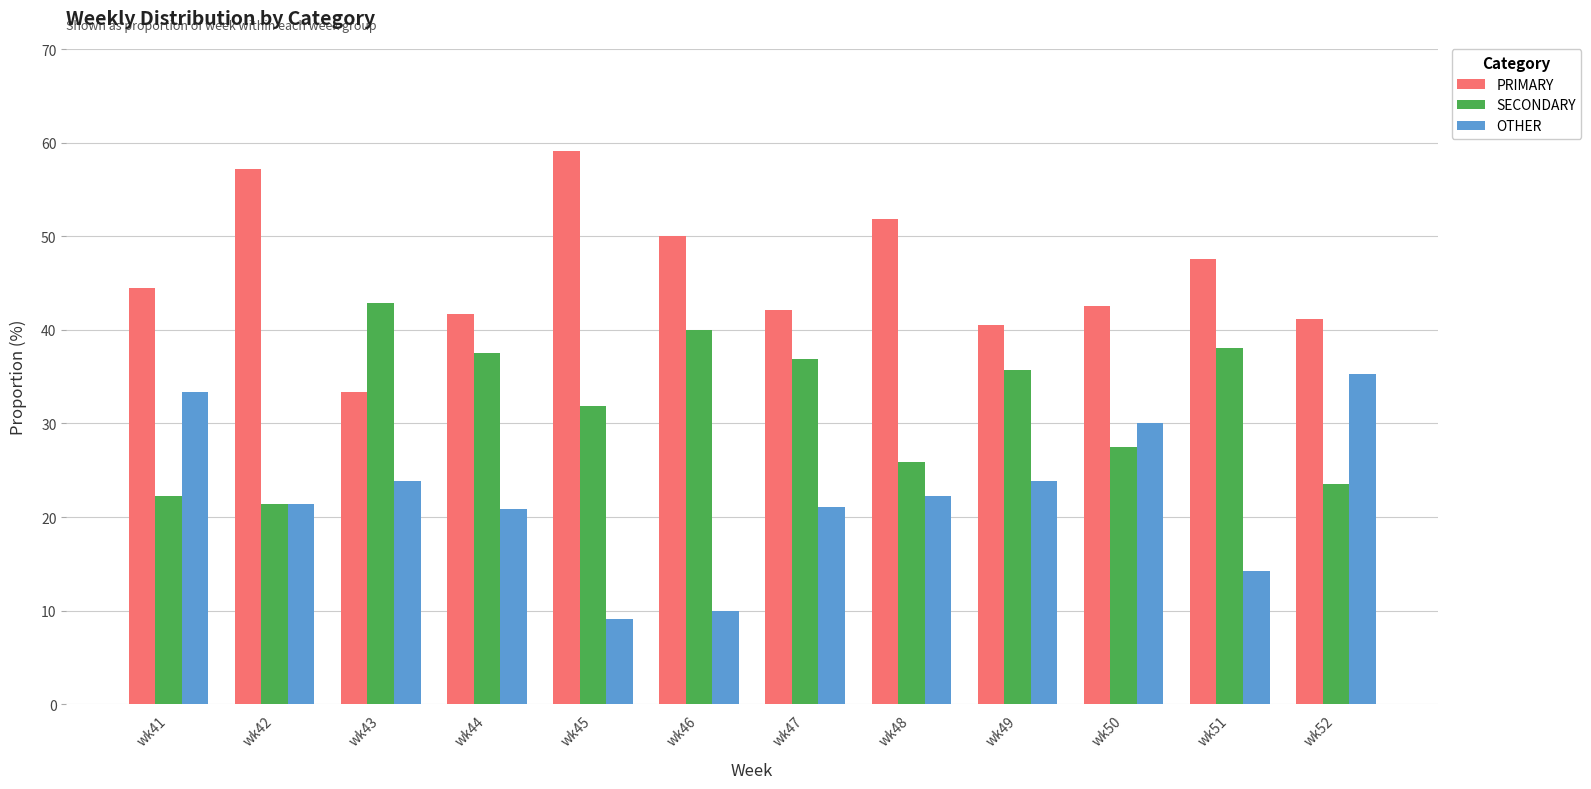

What is the total value across all series at wk48?

100.0